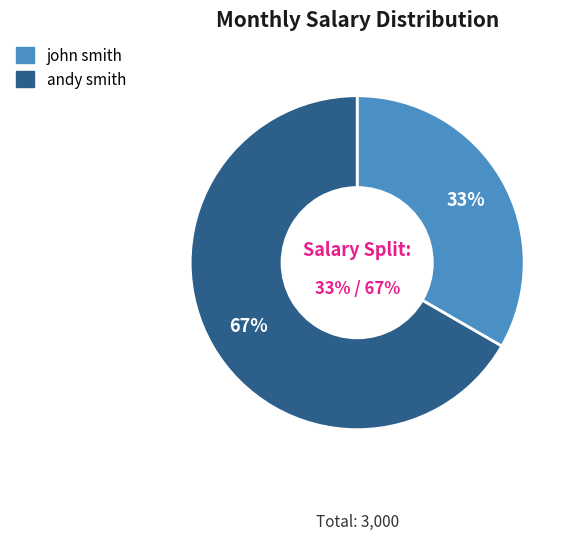

How much of the chart is everything except andy smith?

33.3%